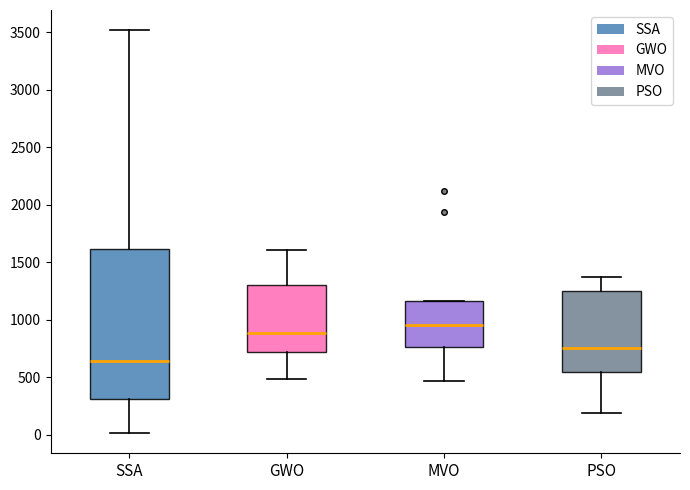

Reading left to right, read every box against the y-axis: the position of its median line, the range the box covers, and the ends of its whiskers. The values are not printed on the chart, so give them approximately, as read against the axis.

SSA: median 650, box 300 to 1600, whiskers 0 to 3500
GWO: median 900, box 700 to 1300, whiskers 500 to 1600
MVO: median 950, box 750 to 1150, whiskers 450 to 1150
PSO: median 750, box 550 to 1250, whiskers 200 to 1350